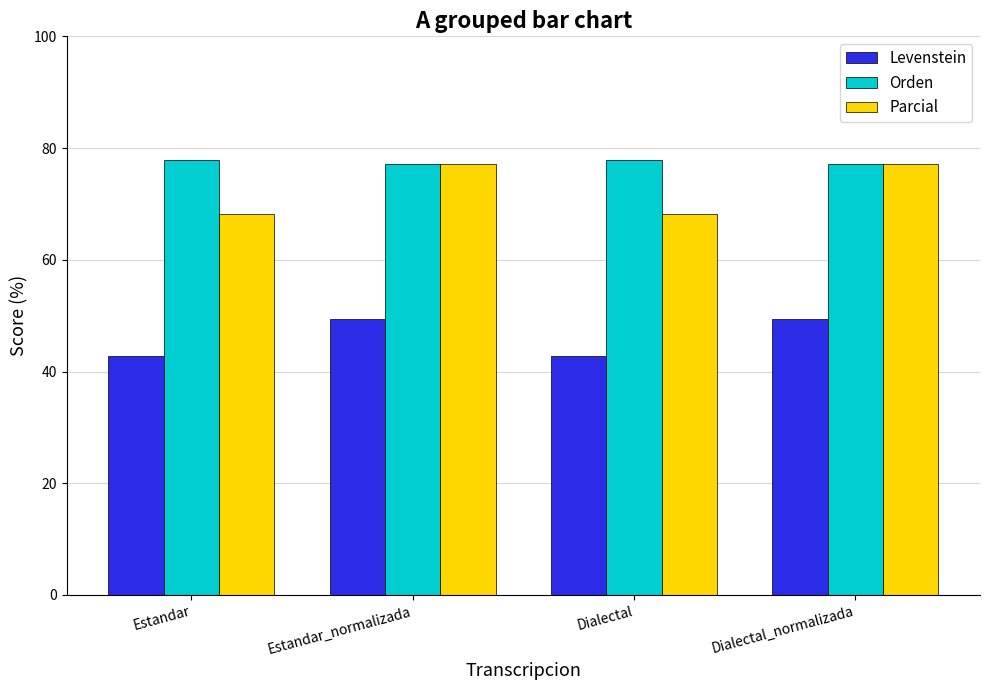

What is the spread (max minus min) of values at Estandar_normalizada?

27.6